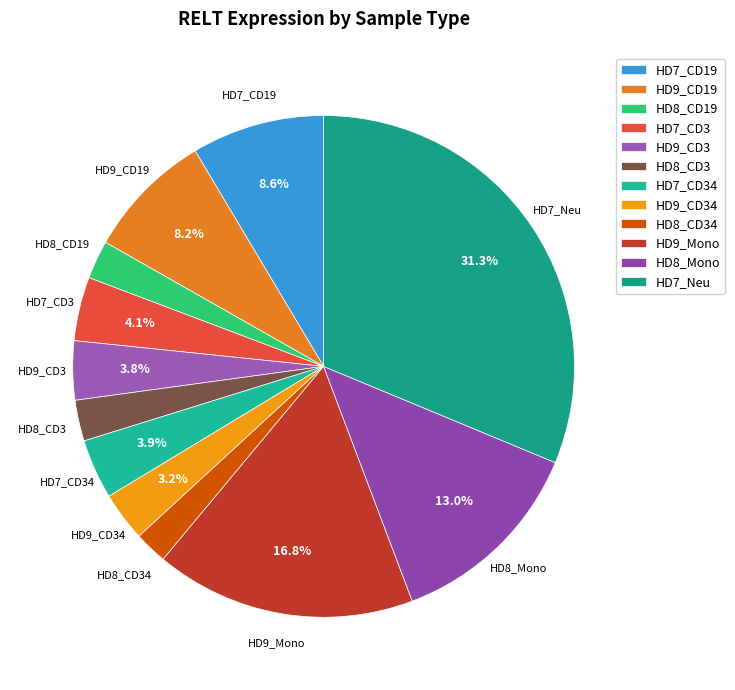

What portion of the pie excludes HD9_CD19?

91.8%